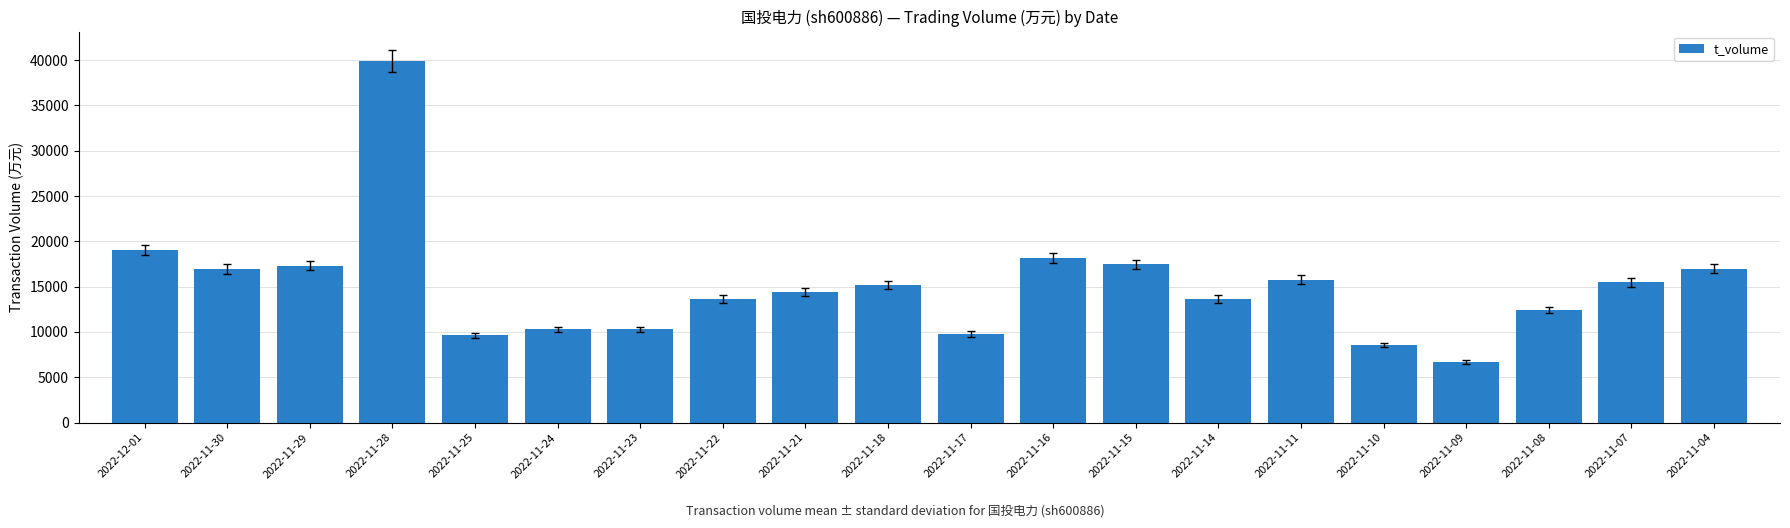

How many data points are less than 15216?

10